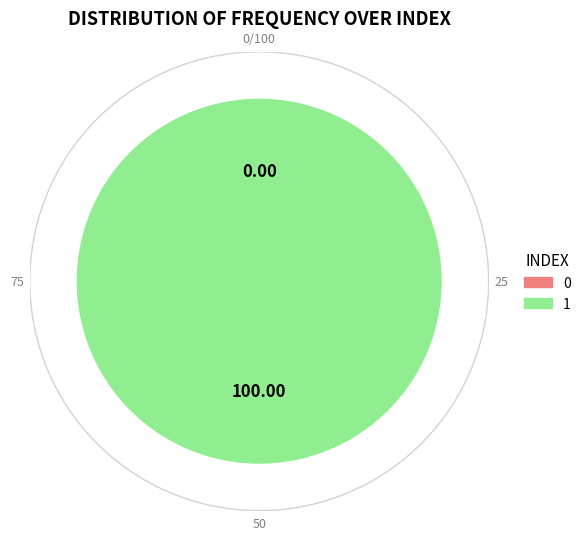

Which has a higher value, 0 or 1?

1